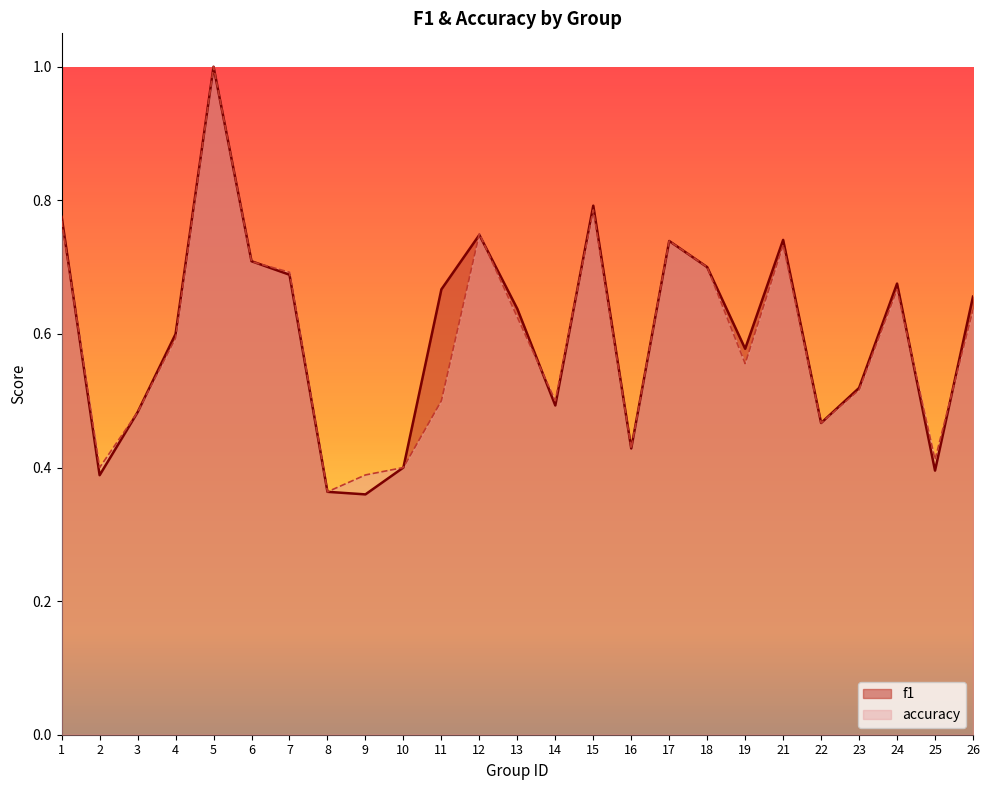

At which label is accuracy closest to 0?

8